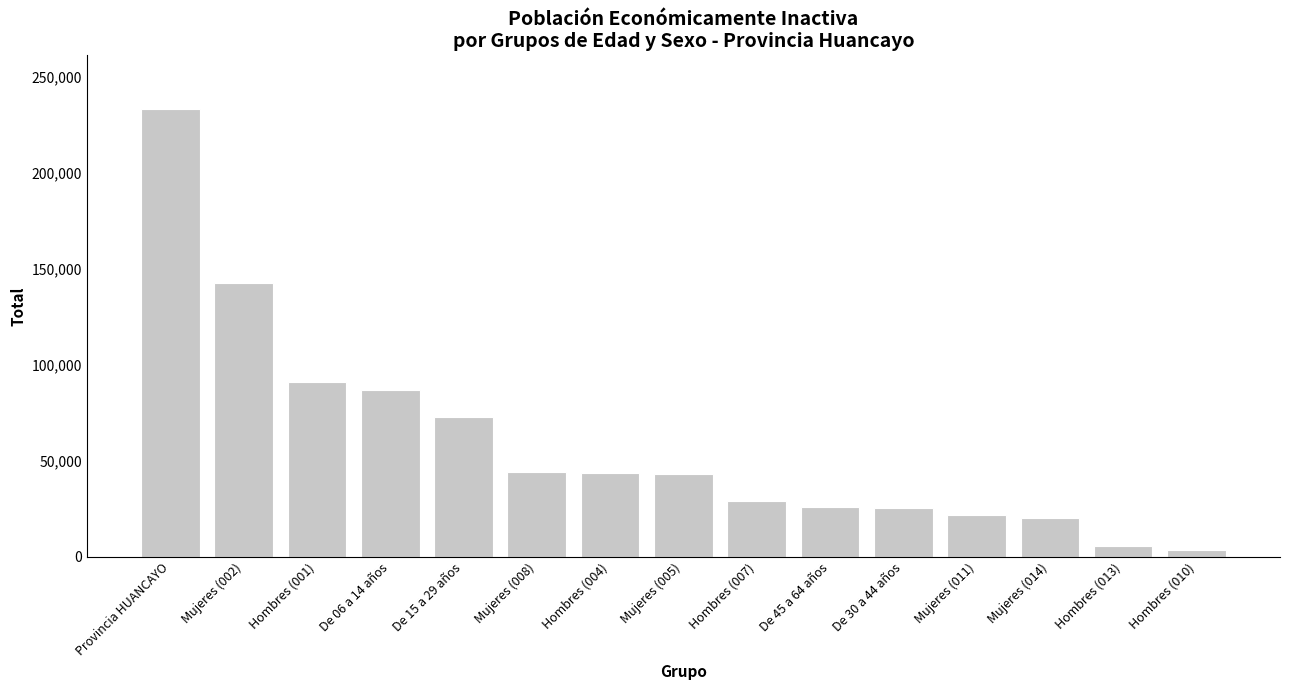

Are the bars horizontal?

No